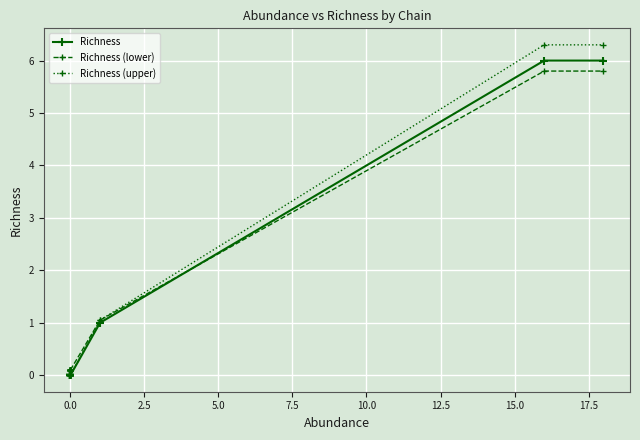

True or false: Richness and Richness (upper) intersect in this chart.

False